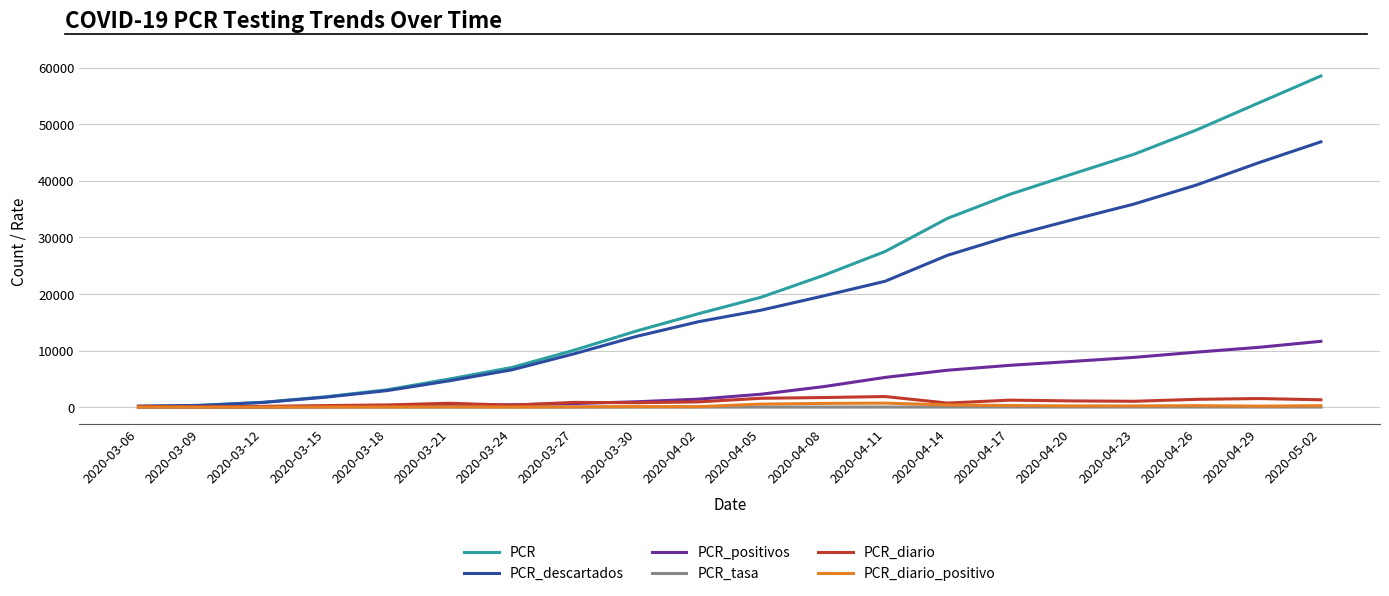

Does the chart display data point markers on the line(s)?

No